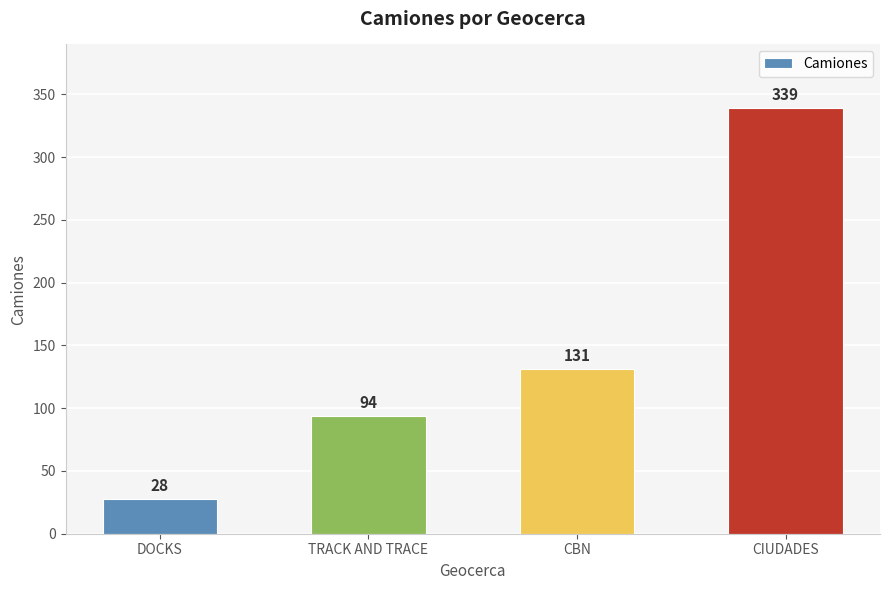

Which label corresponds to the largest value in the chart?

CIUDADES